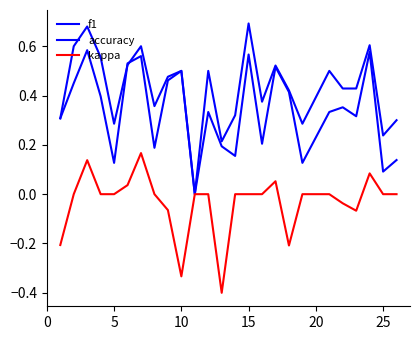

What is the maximum value shown in the chart?

0.7